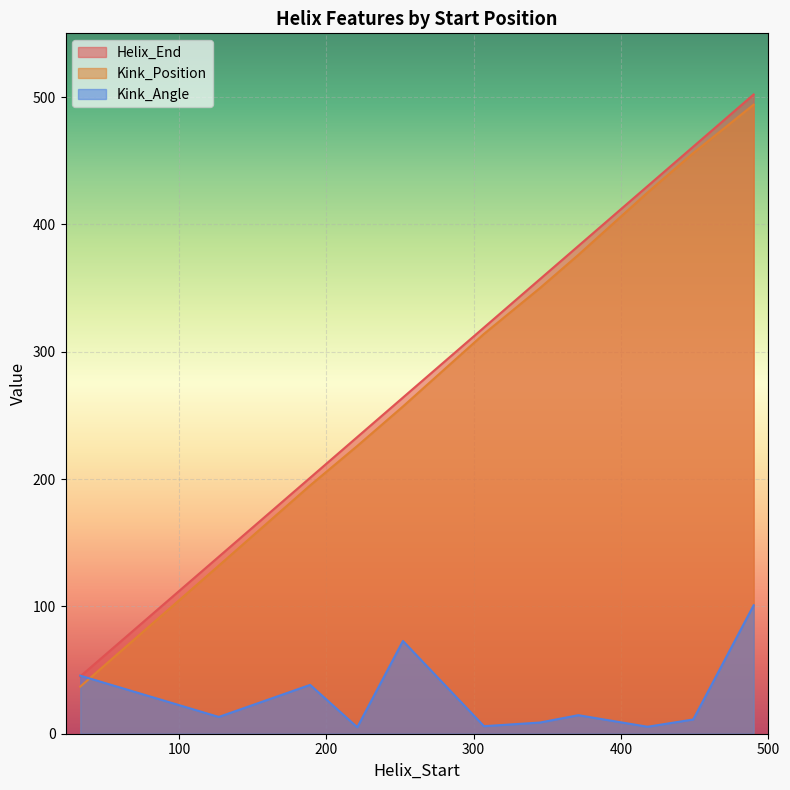

How many series are shown in this chart?

3